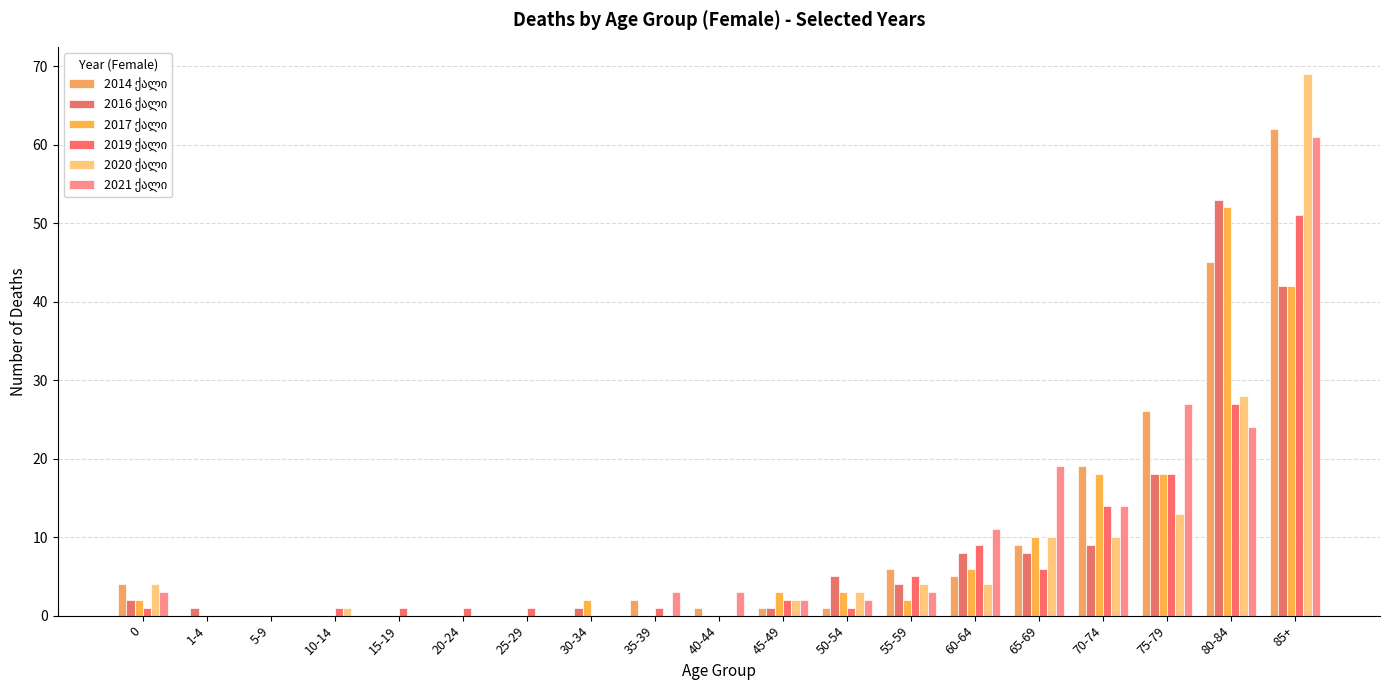

Reading left to right, what are all the values shown in this chart?

2014 ქალი: 4	0	0	0	0	0	0	0	2	1	1	1	6	5	9	19	26	45	62
2016 ქალი: 2	1	0	0	0	0	0	1	0	0	1	5	4	8	8	9	18	53	42
2017 ქალი: 2	0	0	0	0	0	0	2	0	0	3	3	2	6	10	18	18	52	42
2019 ქალი: 1	0	0	1	1	1	1	0	1	0	2	1	5	9	6	14	18	27	51
2020 ქალი: 4	0	0	1	0	0	0	0	0	0	2	3	4	4	10	10	13	28	69
2021 ქალი: 3	0	0	0	0	0	0	0	3	3	2	2	3	11	19	14	27	24	61